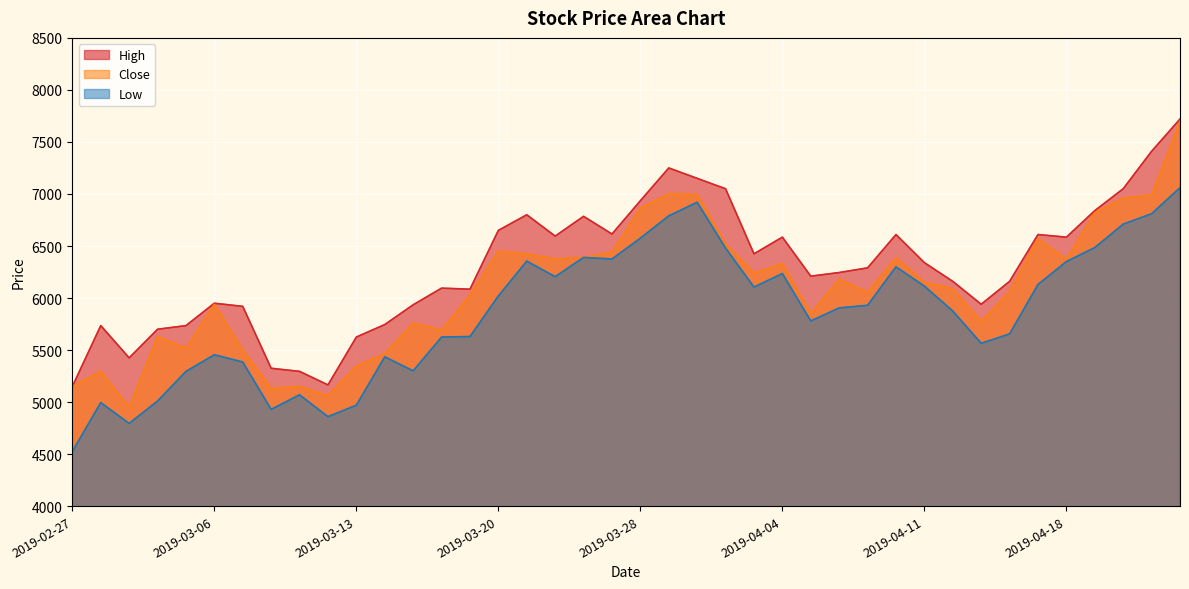

What is the label of the 11th point from the right?

2019-04-10